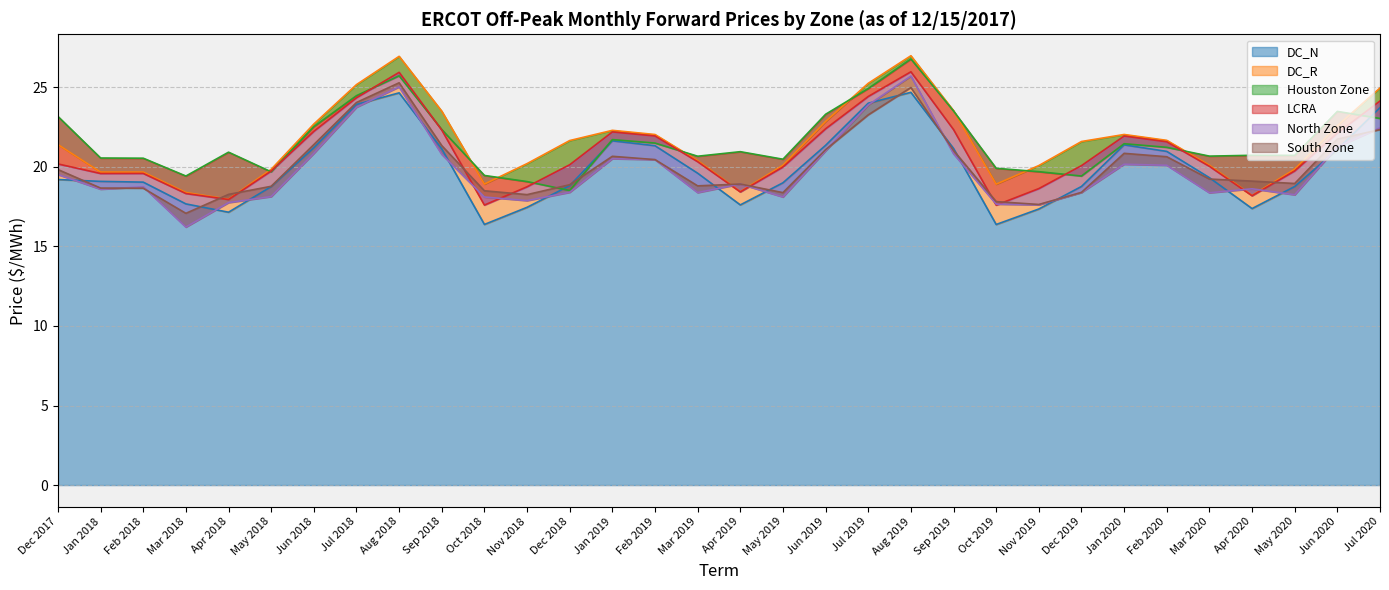

True or false: DC_R has more than 0 interior local peaks.

True